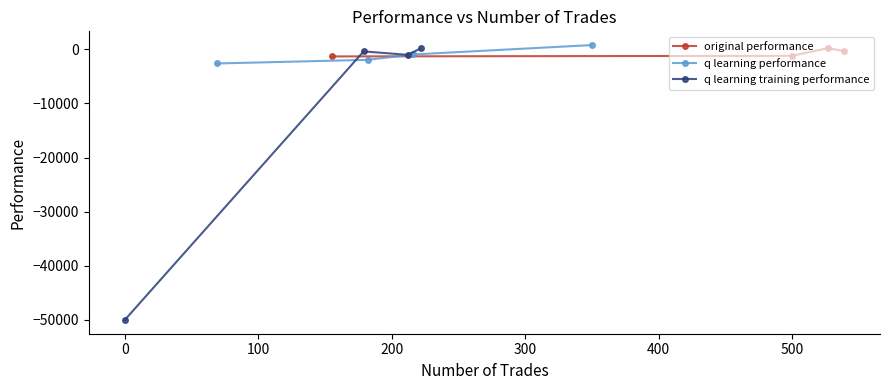

What is the minimum value for q learning training performance?

-50000.0